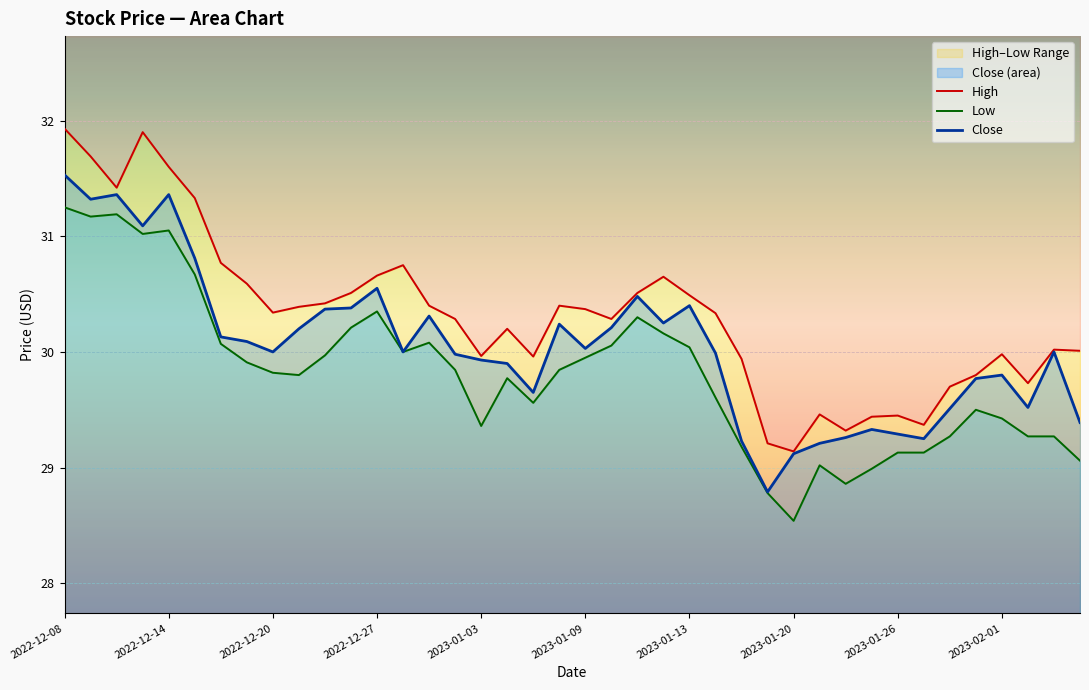

What is the difference between the maximum and minimum values in the High series?

2.8